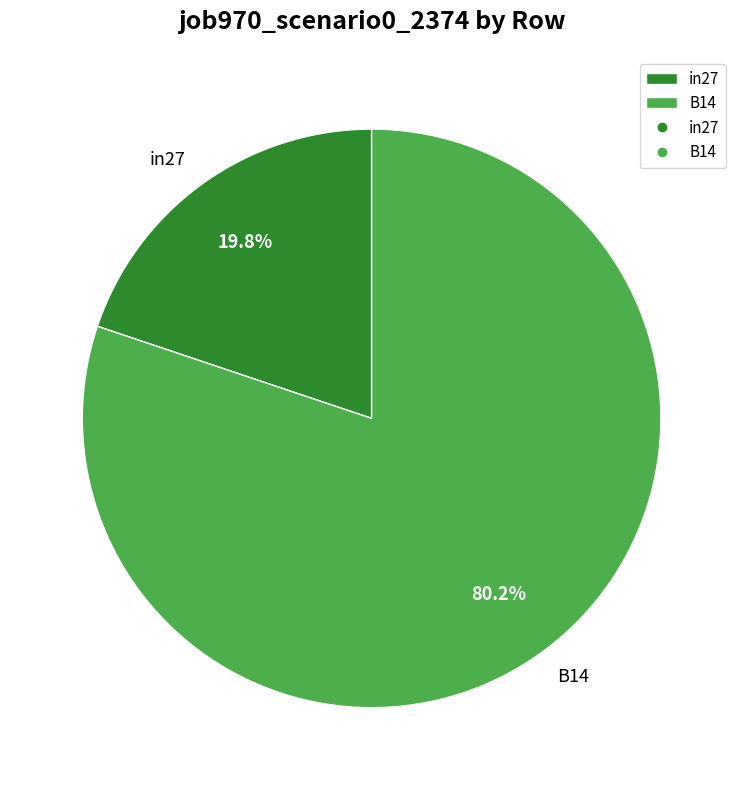

Which category has the smallest portion of the pie?

in27